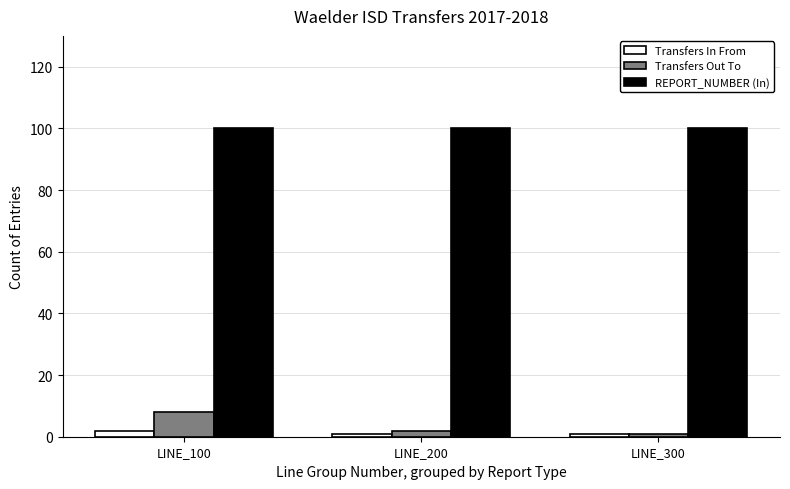

Rank the series by their maximum value, from lowest to highest.

Transfers In From, Transfers Out To, REPORT_NUMBER (In)